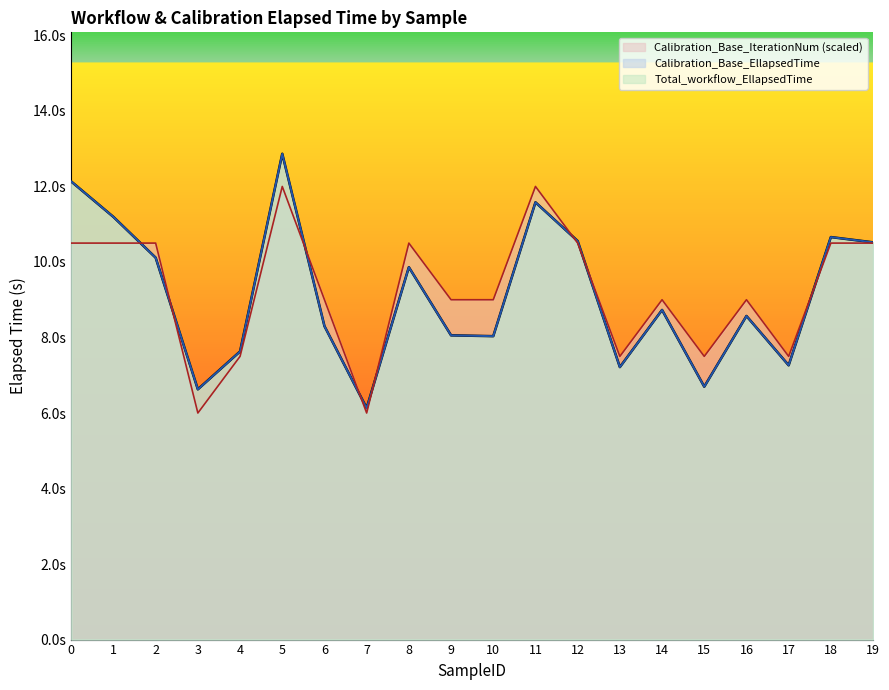

Reading left to right, extract all data points from this chart.

Total_workflow_EllapsedTime: 12.1	11.2	10.1	6.6	7.6	12.9	8.3	6.1	9.9	8.1	8.0	11.6	10.6	7.2	8.7	6.7	8.6	7.3	10.7	10.5
Calibration_Base_EllapsedTime: 12.1	11.2	10.1	6.6	7.6	12.9	8.3	6.1	9.9	8.1	8.0	11.6	10.6	7.2	8.7	6.7	8.6	7.3	10.7	10.5
Calibration_Base_IterationNum: 10.5	10.5	10.5	6.0	7.5	12.0	9.0	6.0	10.5	9.0	9.0	12.0	10.5	7.5	9.0	7.5	9.0	7.5	10.5	10.5